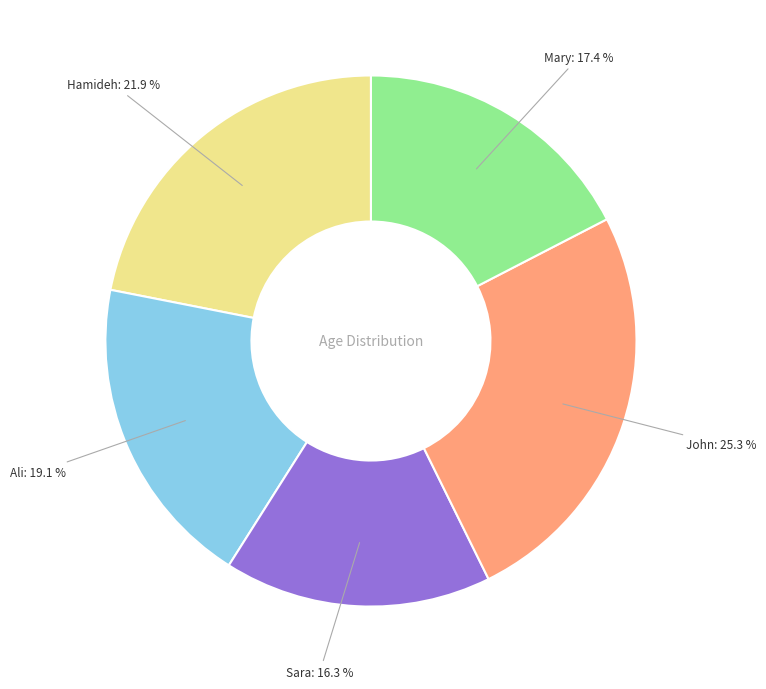

Does any single category account for the majority?

No